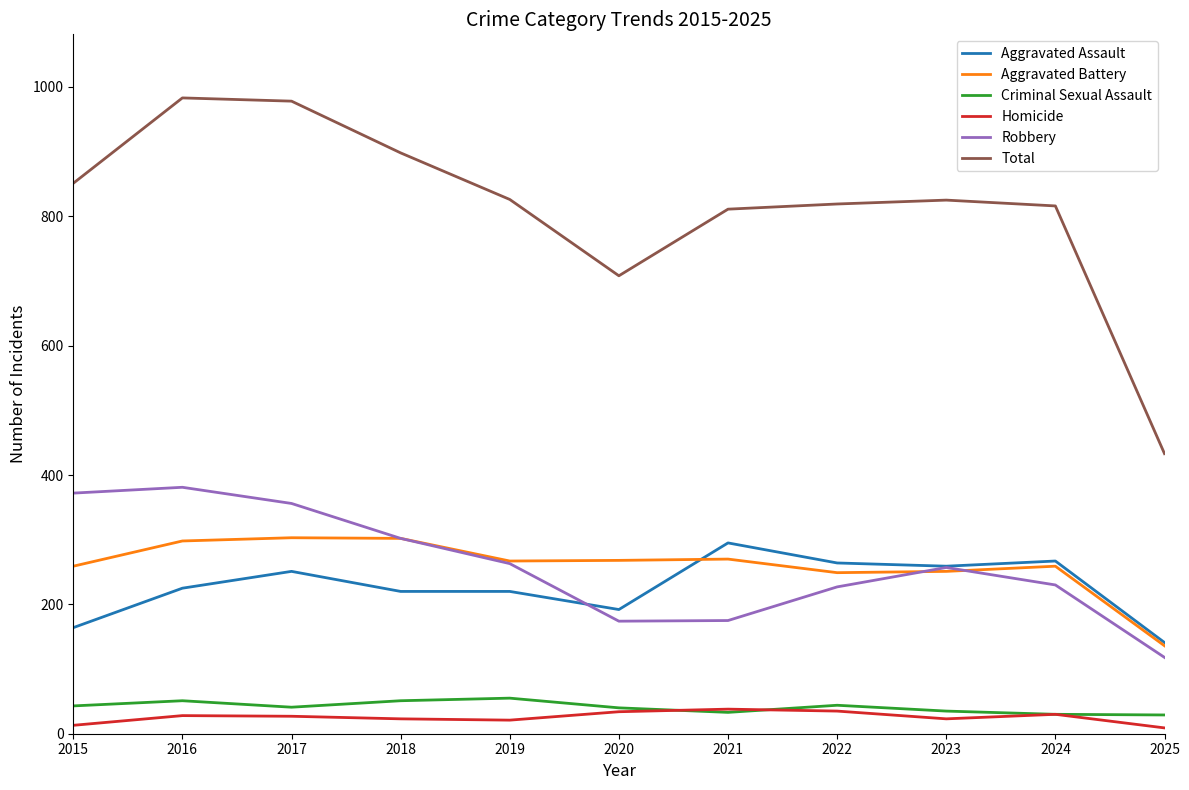

Count the number of categories in the chart.

11